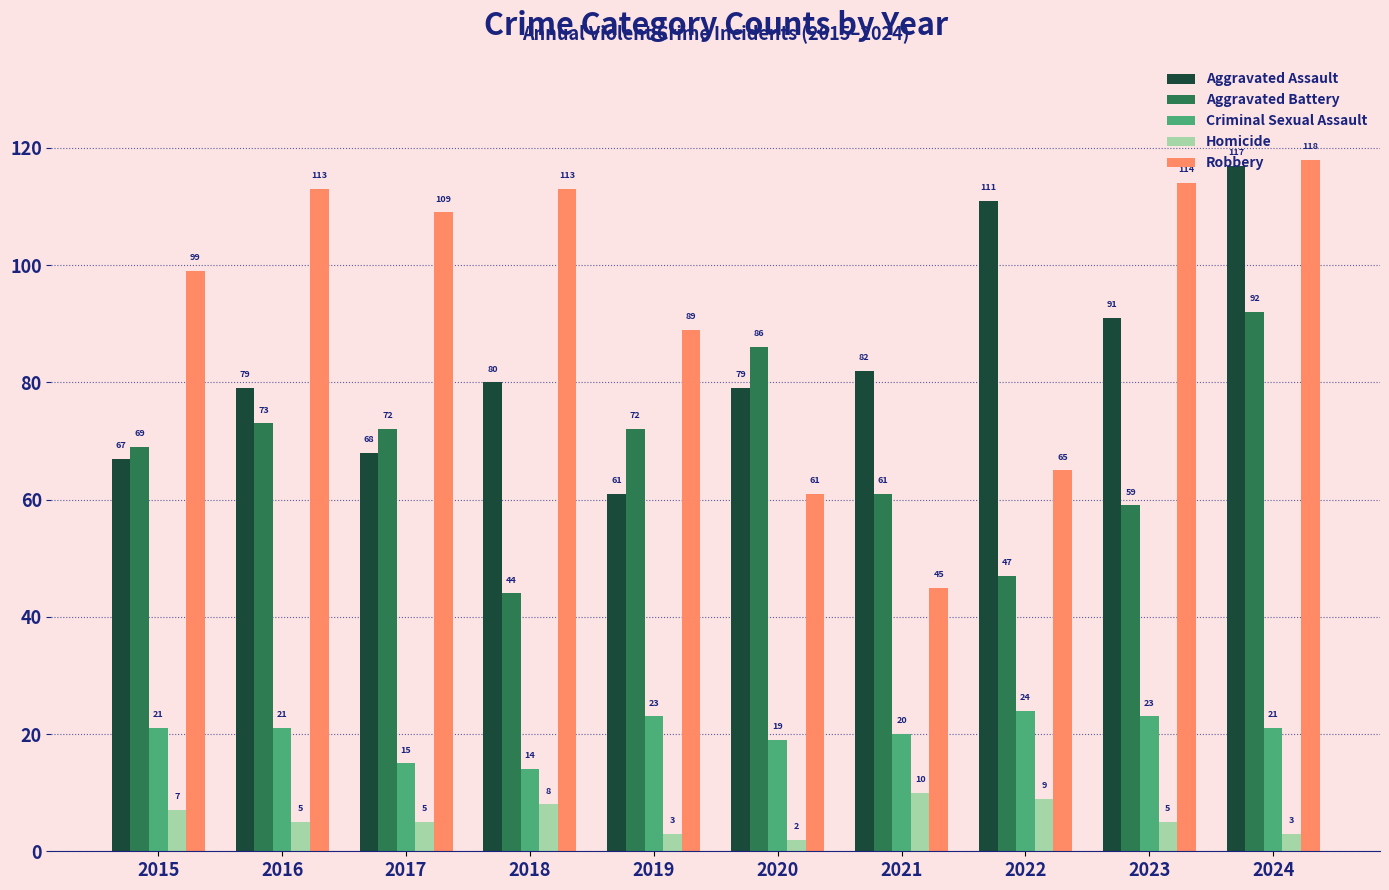

Rank the series by their maximum value, from highest to lowest.

Robbery, Aggravated Assault, Aggravated Battery, Criminal Sexual Assault, Homicide